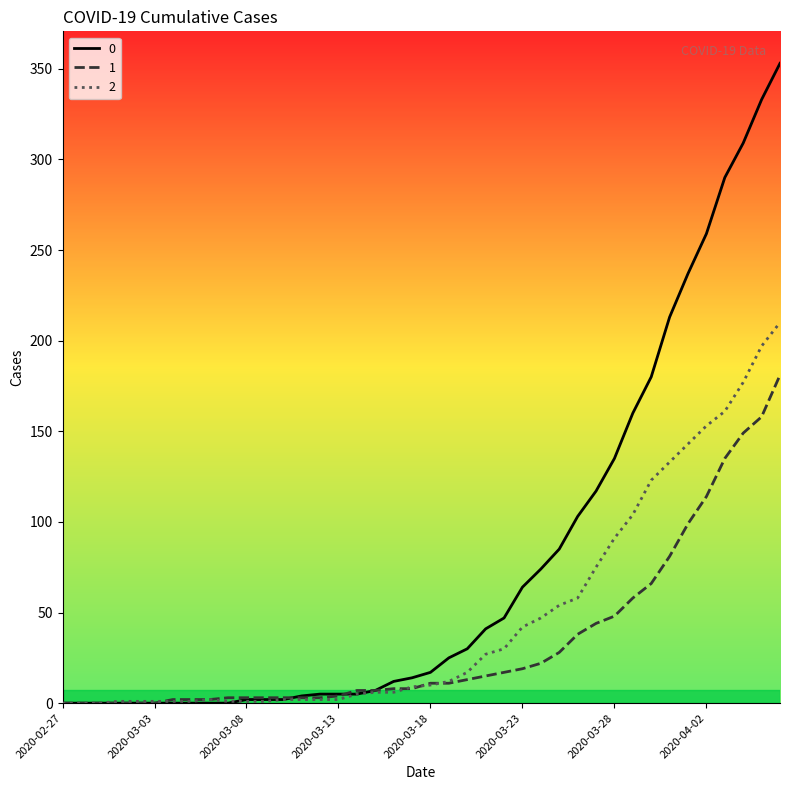

Rank the series by their maximum value, from highest to lowest.

0, 2, 1